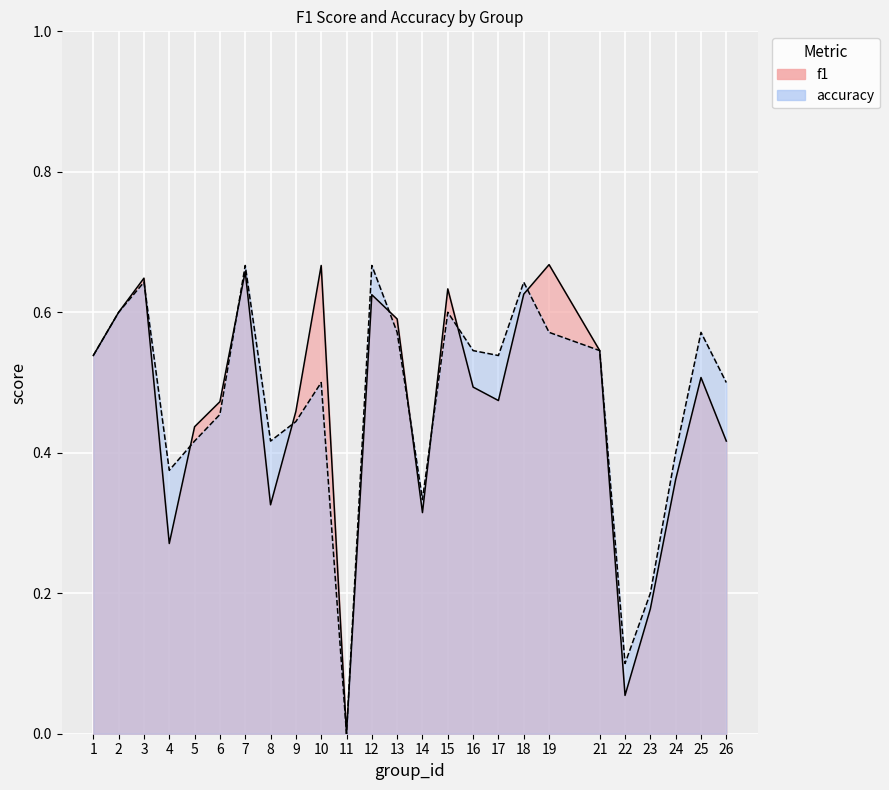

What is the difference between the accuracy values at 2 and 17?

0.1